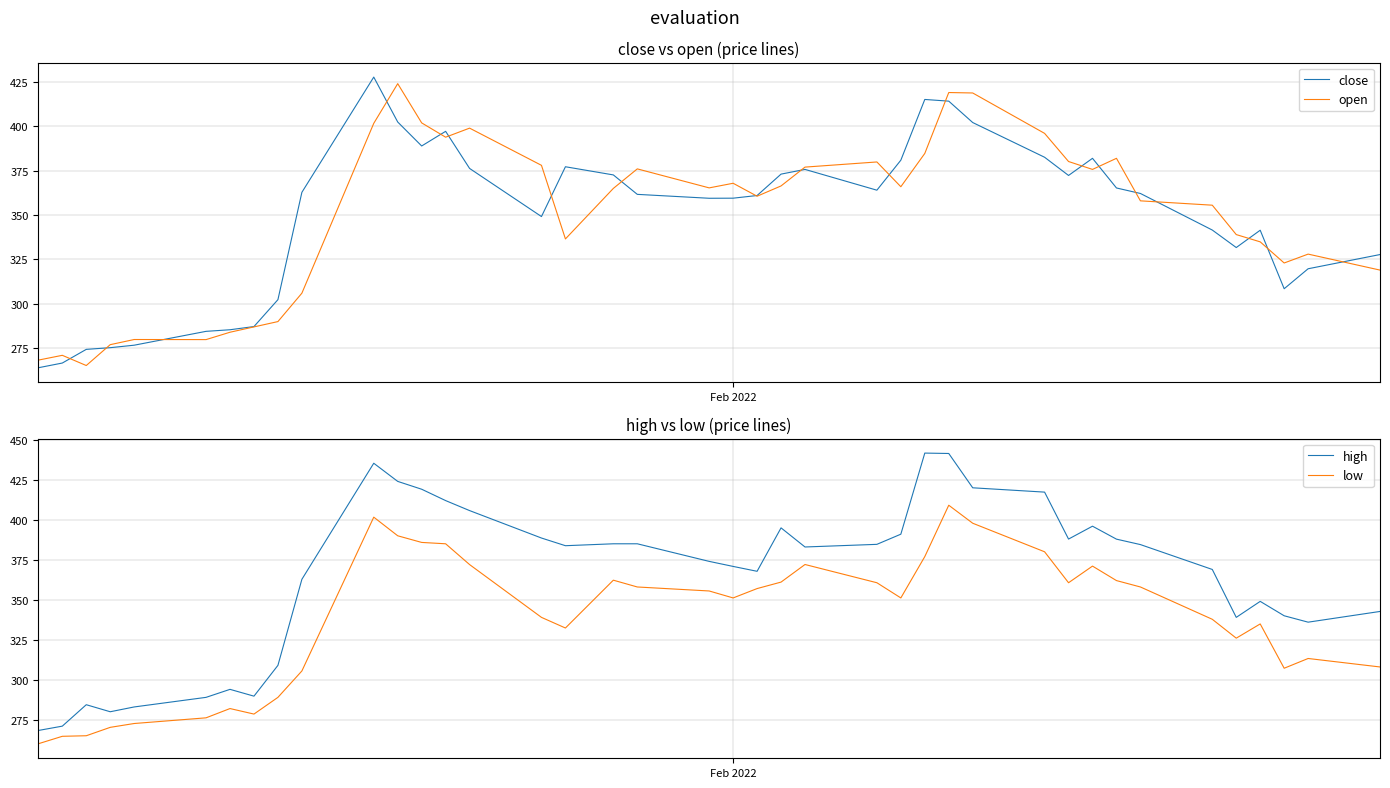

Reading left to right, transcribe all the data shown in this chart.

close: 264.0	266.6	274.4	275.3	276.7	284.5	285.4	287.2	302.4	362.8	427.7	402.4	388.9	397.1	376.2	349.1	377.2	372.6	361.6	359.4	359.5	361.0	373.1	375.7	364.0	380.9	415.1	414.1	402.1	382.6	372.3	381.9	365.2	362.1	341.6	331.7	341.4	308.5	319.8	327.8
open: 268.3	271.0	265.2	277.0	279.9	279.9	284.0	287.0	290.0	306.0	401.6	424.0	401.9	393.9	398.9	378.0	336.6	365.0	376.0	365.3	367.9	360.6	366.4	377.0	379.9	365.9	384.7	419.0	418.8	396.0	380.1	375.7	381.9	358.0	355.6	339.0	334.9	323.0	328.0	319.0
high: 268.3	271.0	284.4	280.0	283.0	289.0	294.0	289.8	309.0	362.8	435.4	424.0	419.1	412.0	405.8	388.6	383.8	385.0	385.0	374.0	370.9	367.8	394.9	383.0	384.6	391.0	441.7	441.4	420.0	417.3	387.9	396.0	387.9	384.5	368.9	339.0	349.0	340.0	336.0	342.7
low: 260.0	264.6	265.0	270.2	272.6	276.2	282.0	278.6	289.0	305.5	401.6	390.0	385.9	385.0	372.0	339.0	332.4	362.2	358.0	355.5	351.1	357.0	361.1	372.1	360.6	351.1	377.0	409.1	397.9	380.0	360.6	371.1	362.0	358.0	337.8	326.0	334.9	307.2	313.3	308.0